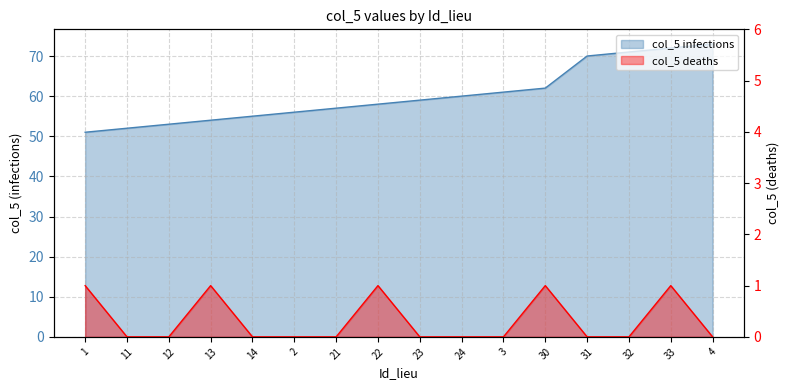

The value of col_5 (infections) at 13 is 54. True or false?

True